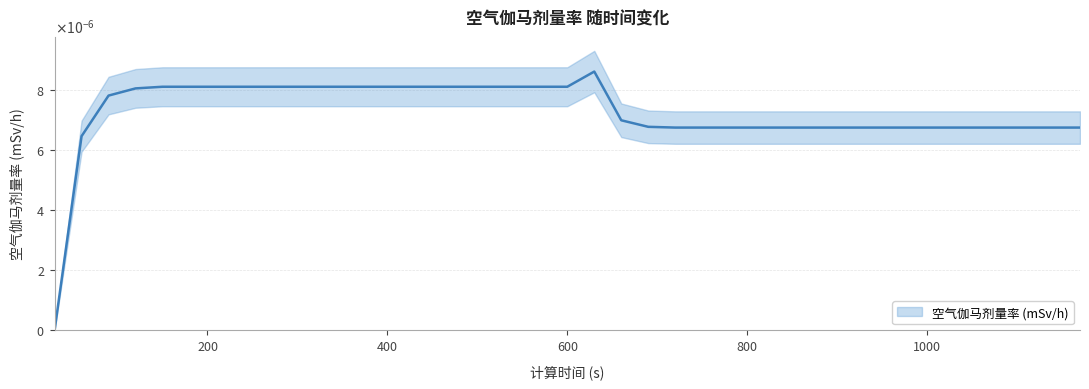

List the labels in order of value, smallest first.

30, 60, 720, 750, 780, 810, 840, 870, 900, 930, 960, 990, 1020, 1050, 1080, 1110, 1140, 1170, 690, 660, 90, 120, 150, 180, 210, 240, 270, 300, 330, 360, 390, 420, 450, 480, 510, 540, 570, 600, 630